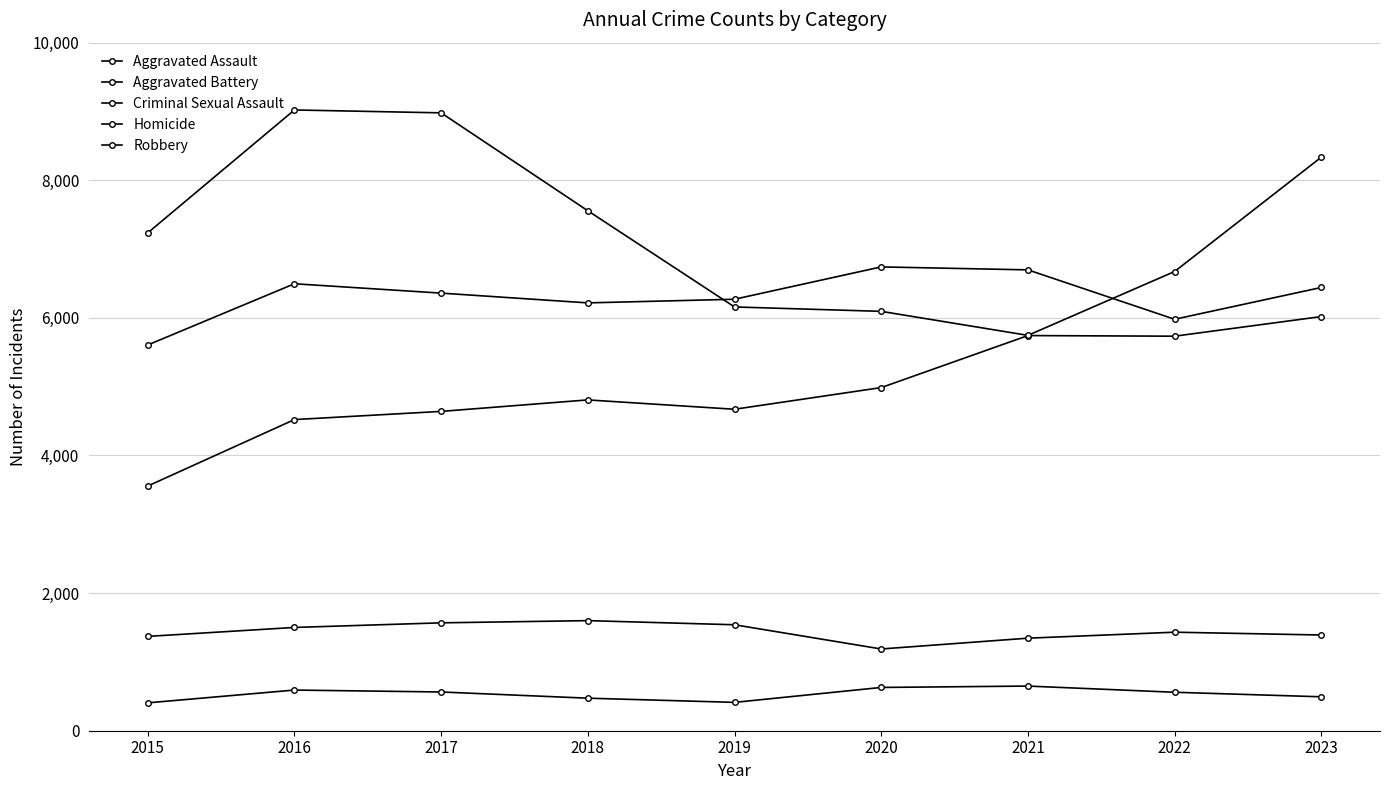

True or false: Criminal Sexual Assault and Homicide intersect in this chart.

False